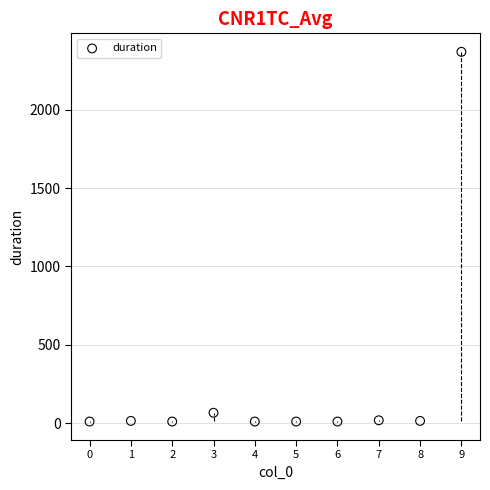

What Y value in the scatter plot is closest to 1190?

68